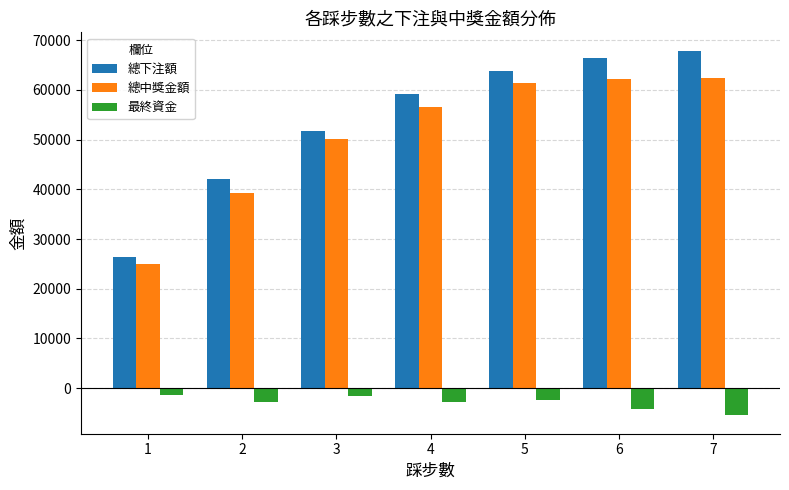

The value of 總下注額 at 4 is 59210.0. True or false?

True